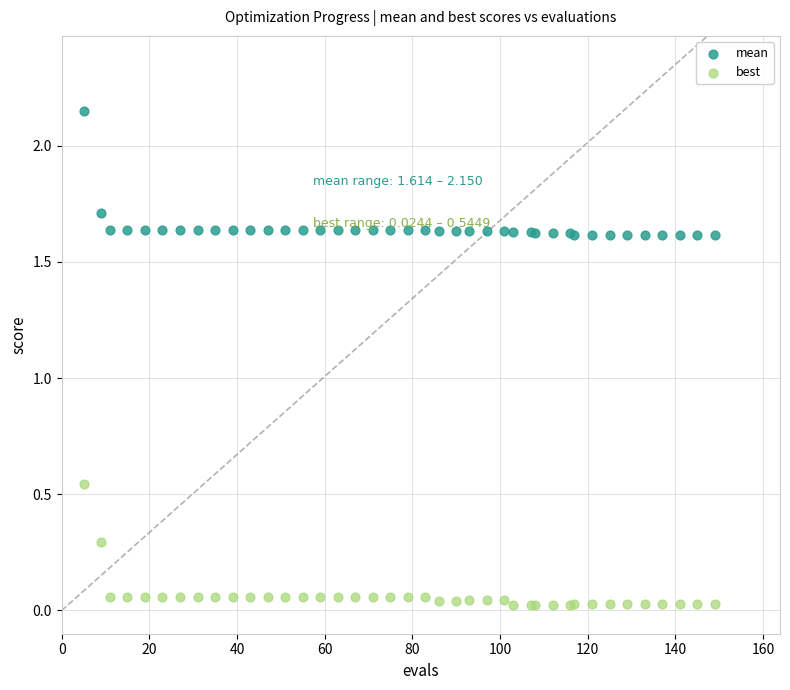

Which series contains the highest Y value?

mean